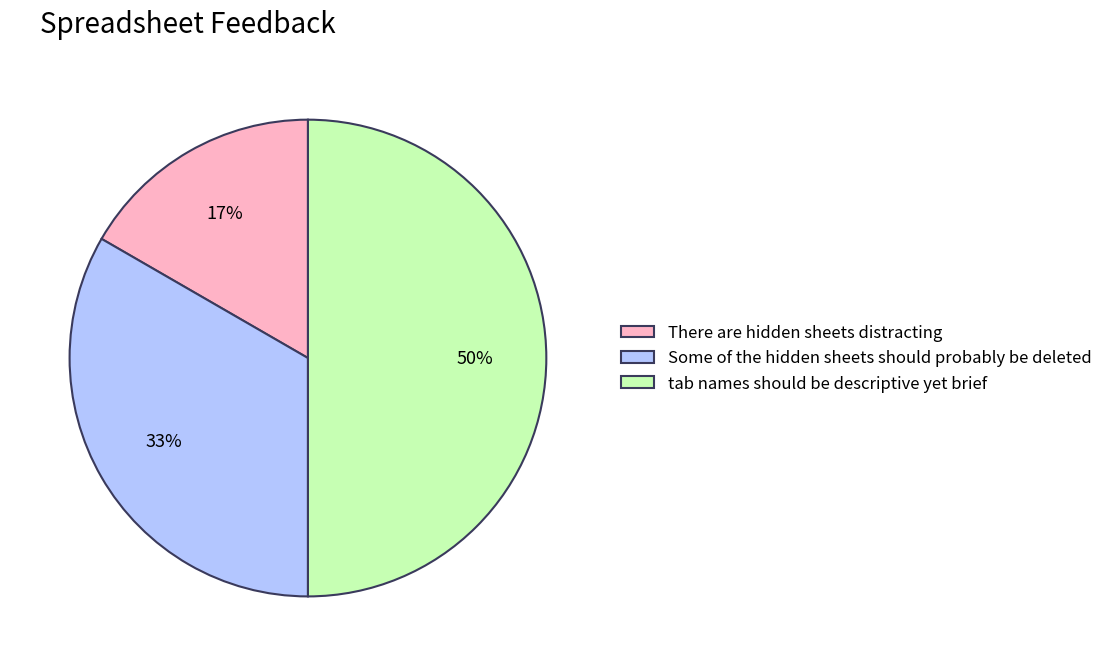

What percentage is the tab names should be descriptive yet brief slice, to the nearest percent?

50%